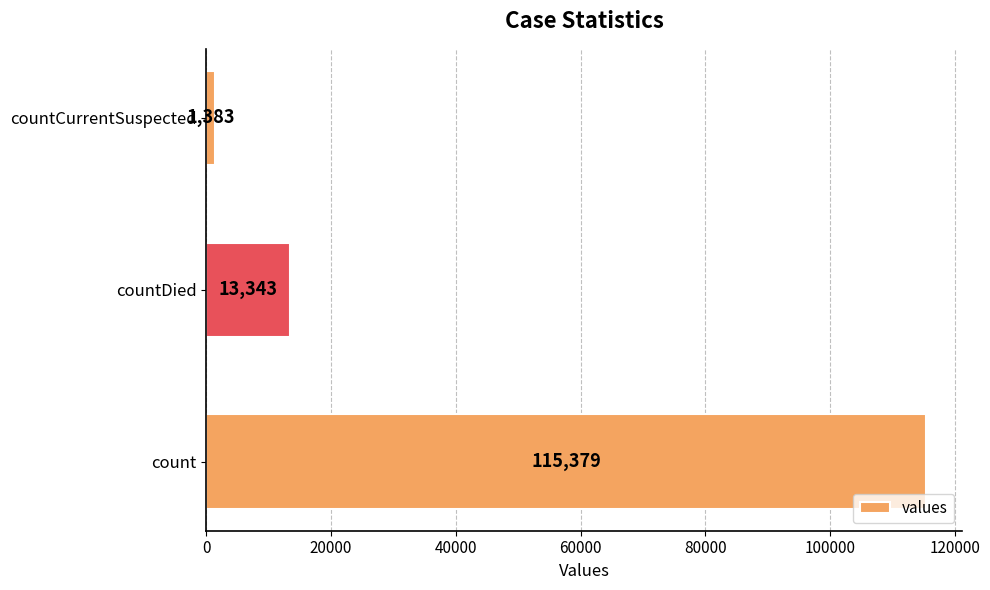

How many values are below 13343?

1